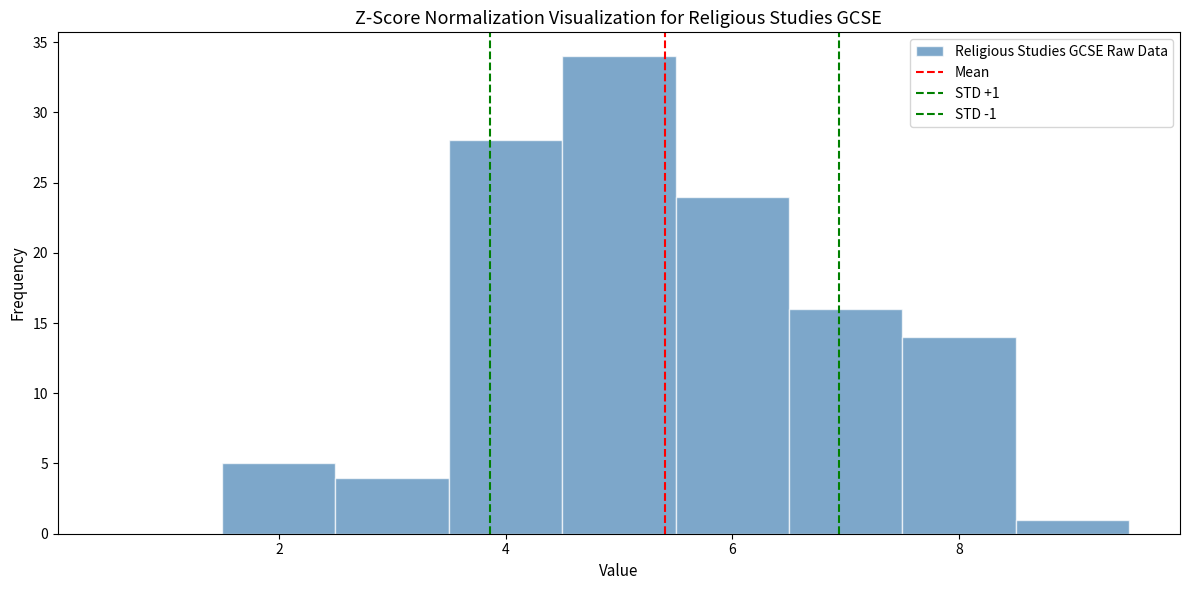

Over which range of the x-axis is the bar tallest?

4.5 to 5.5